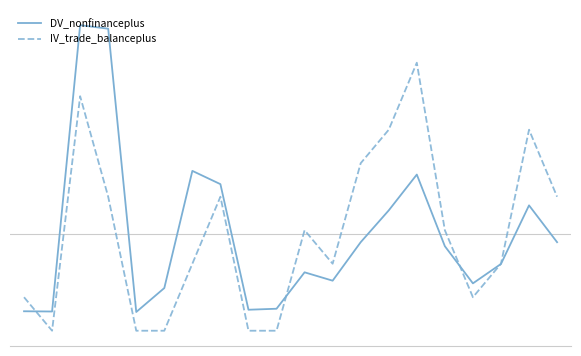

Does the chart have visible grid lines?

No